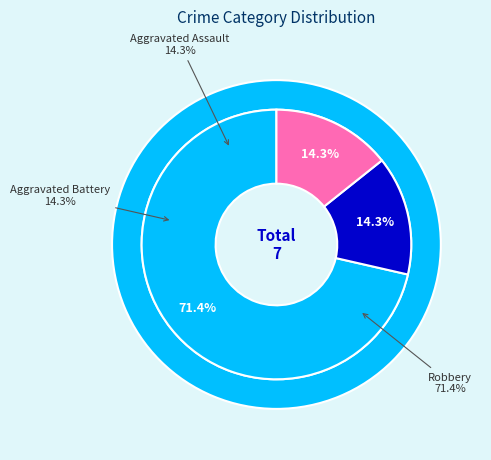

To the nearest percent, what is the combined percentage of Other and Robbery?

71%